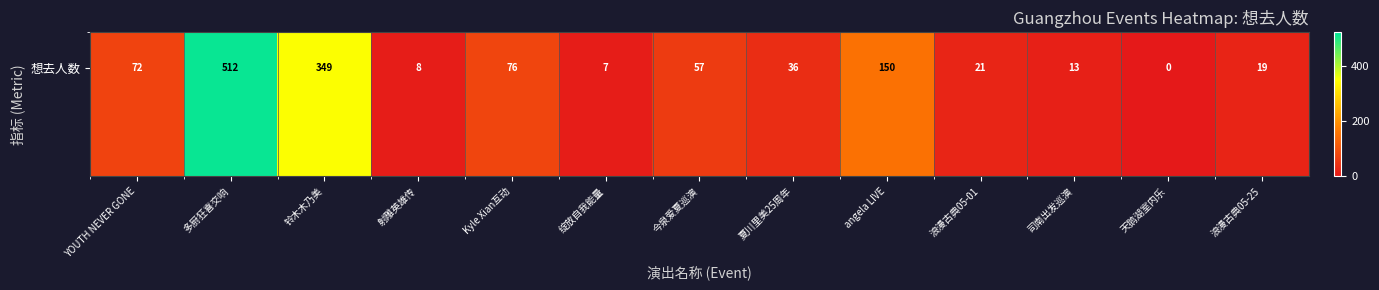

How many values in the 想去人数 series are below 36?

6